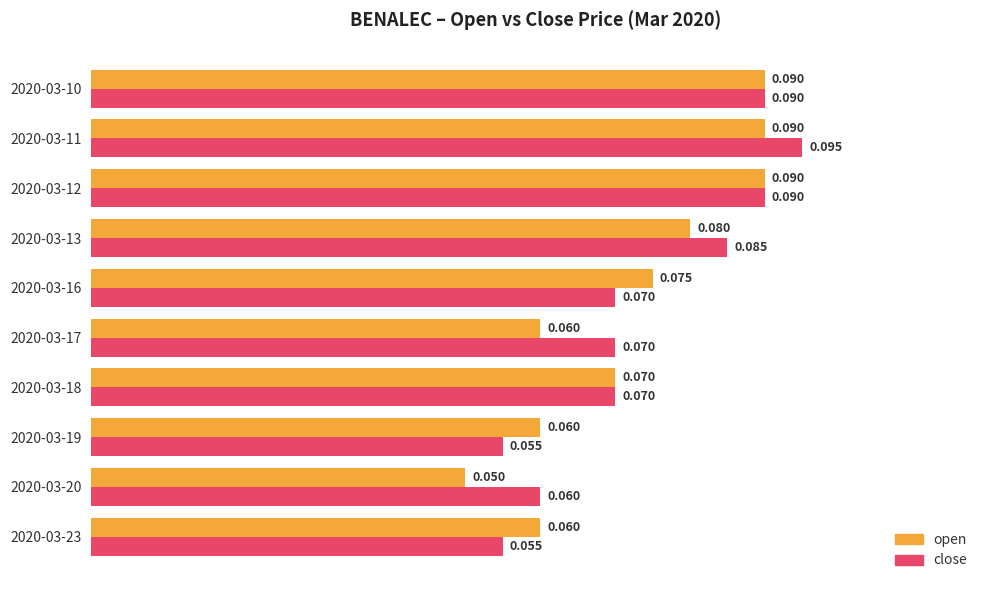

Between 2020-03-13 and 2020-03-18, which series saw the biggest shift?

close